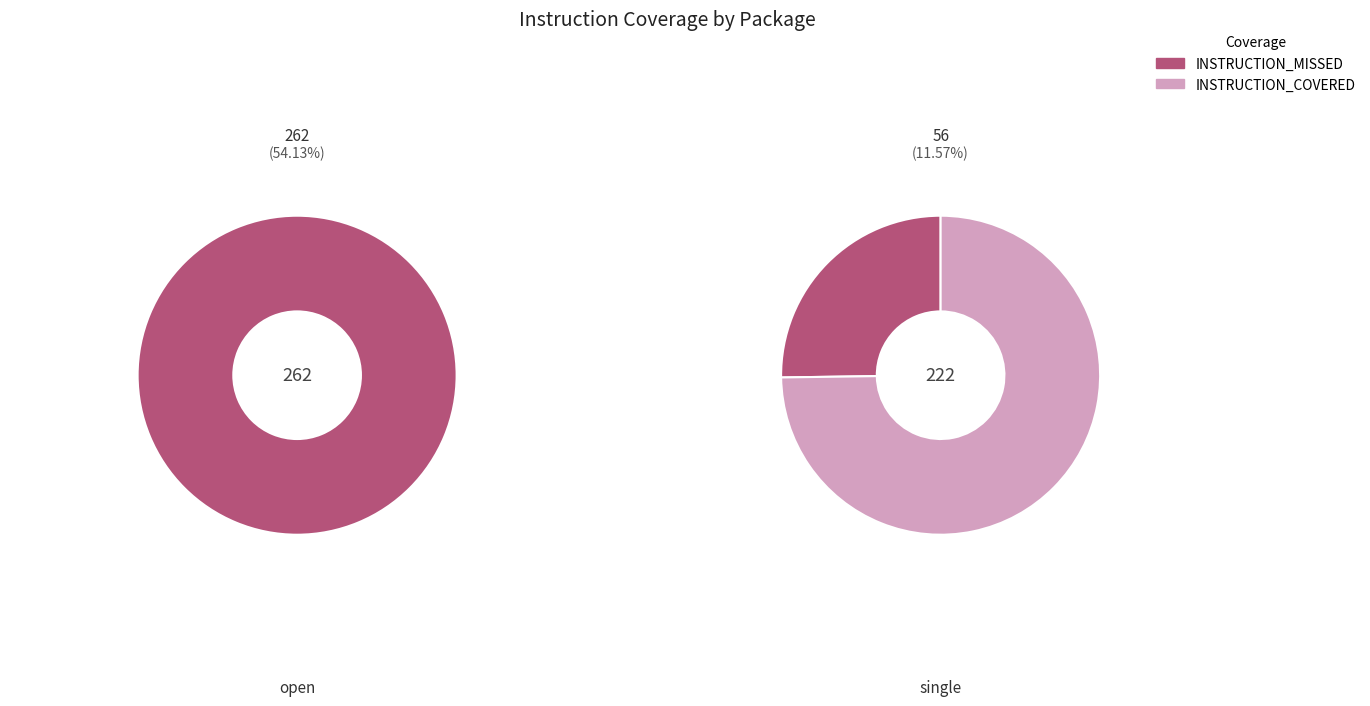

The CallHistory slice represents 7% of the pie. True or false?

False